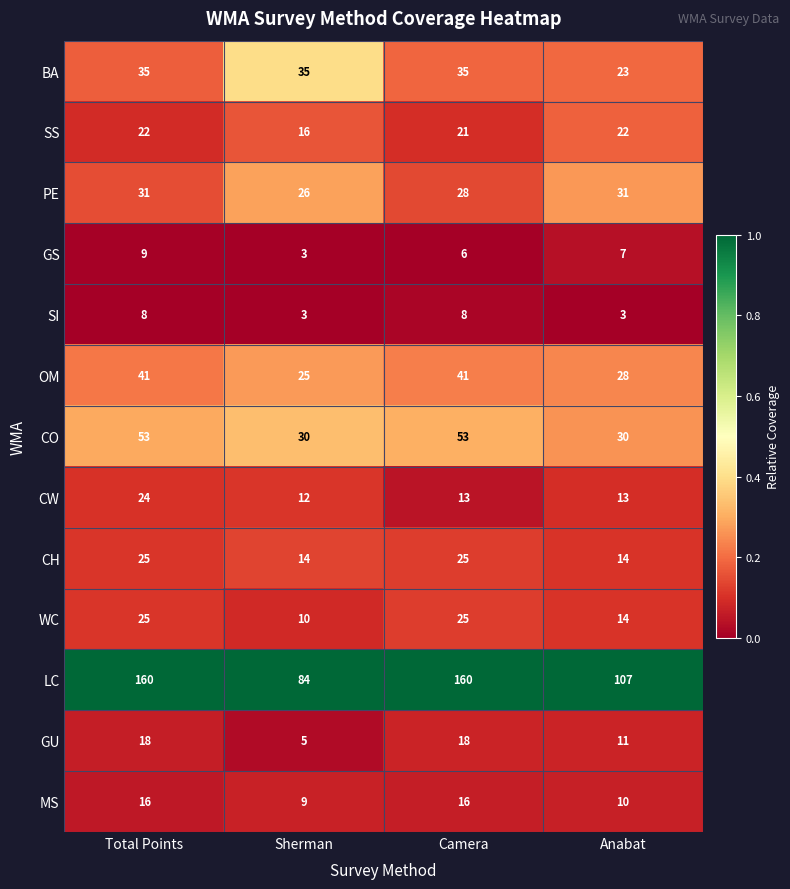

What is the difference between the highest and lowest values at Sherman?

81